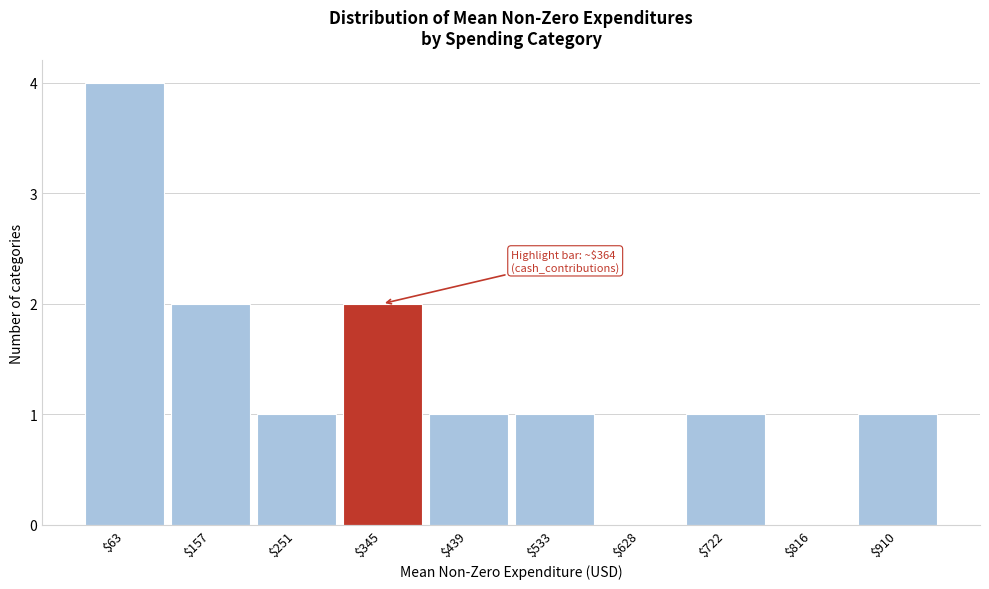

What is the maximum value shown in the chart?

4